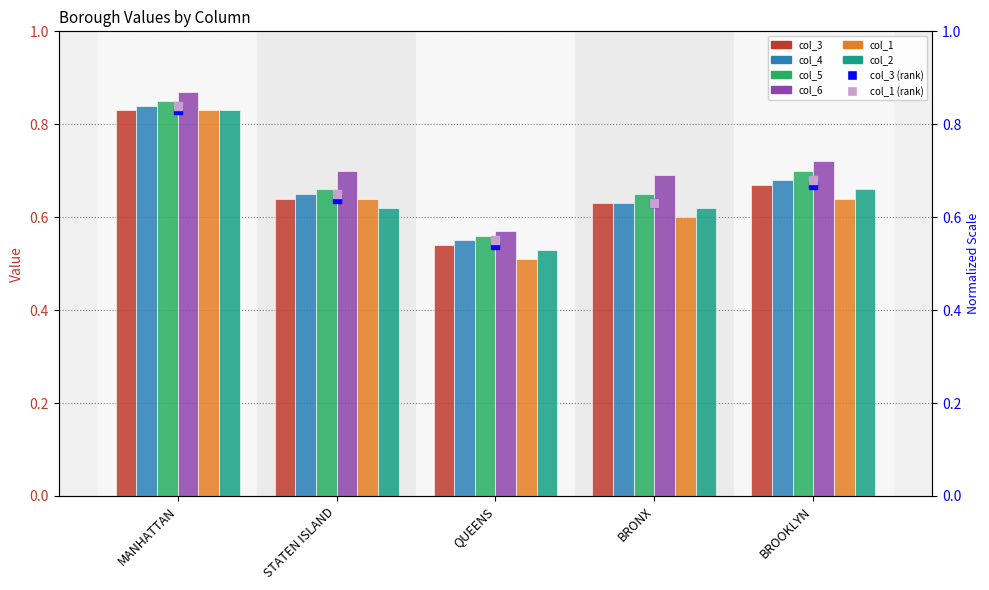

Which series has the largest total across all categories?

col_6